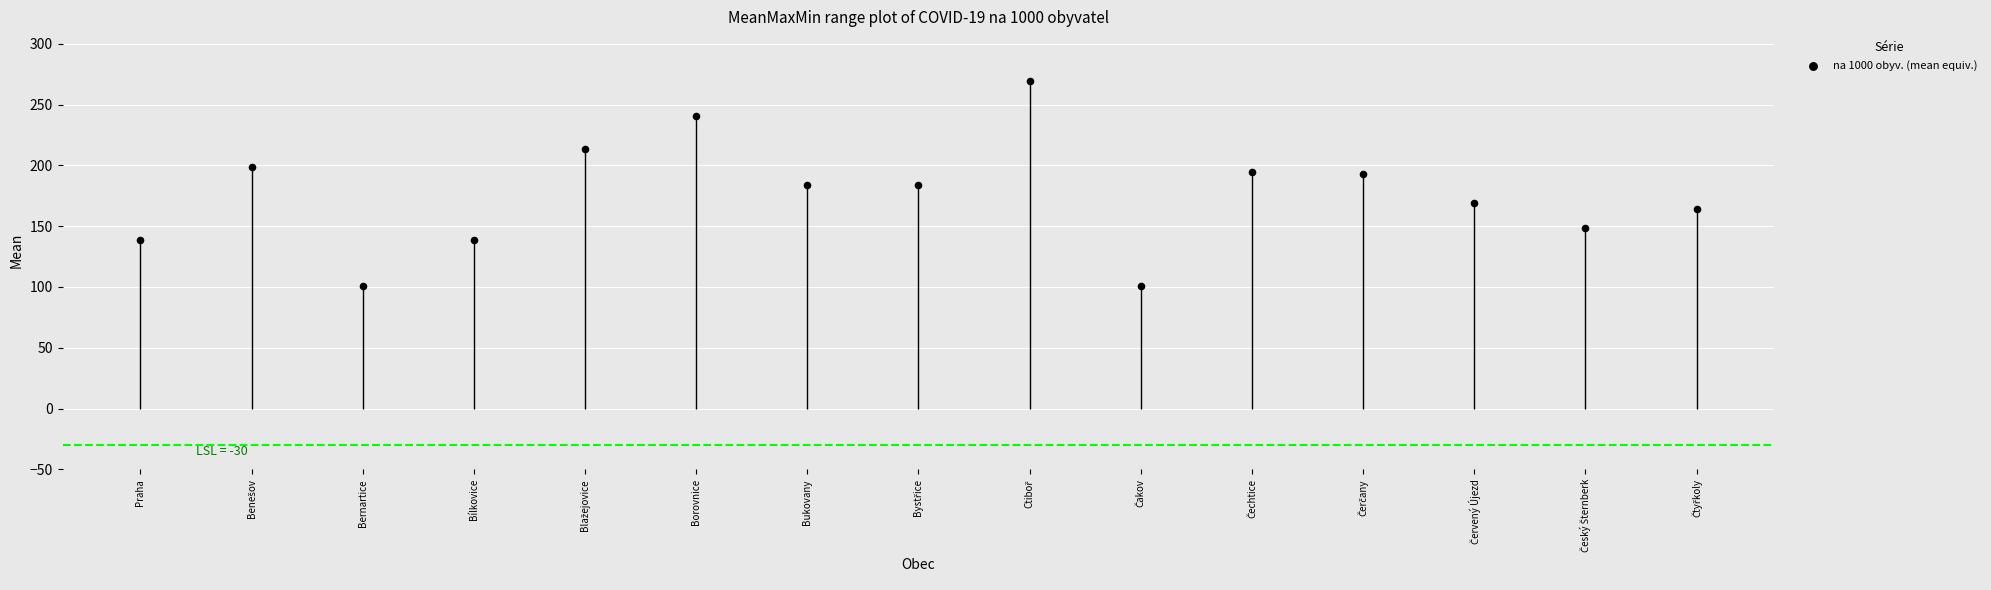

What is the ratio of the value at Blažejovice to the value at Čechtice?

1.1